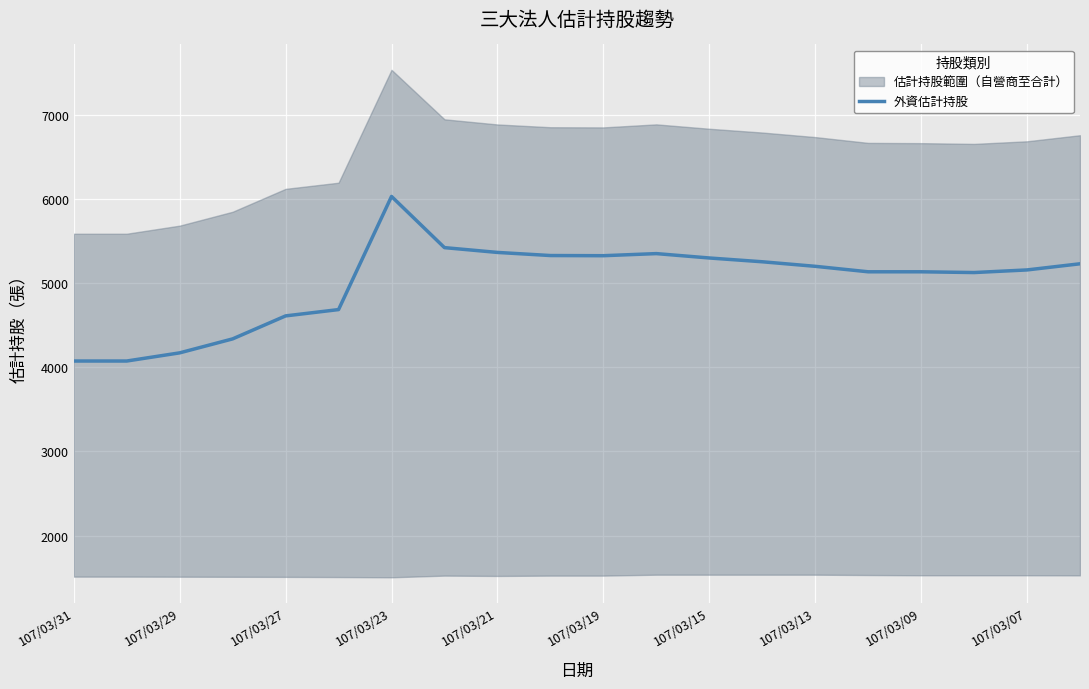

What is the value of the 11th point from the left?

5324